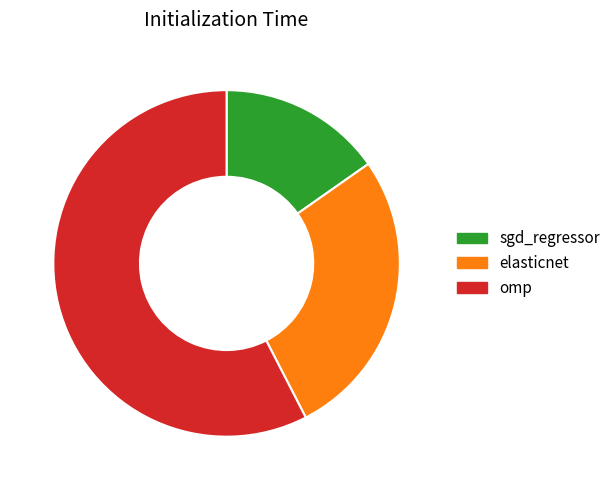

How many slices are in this pie chart?

3